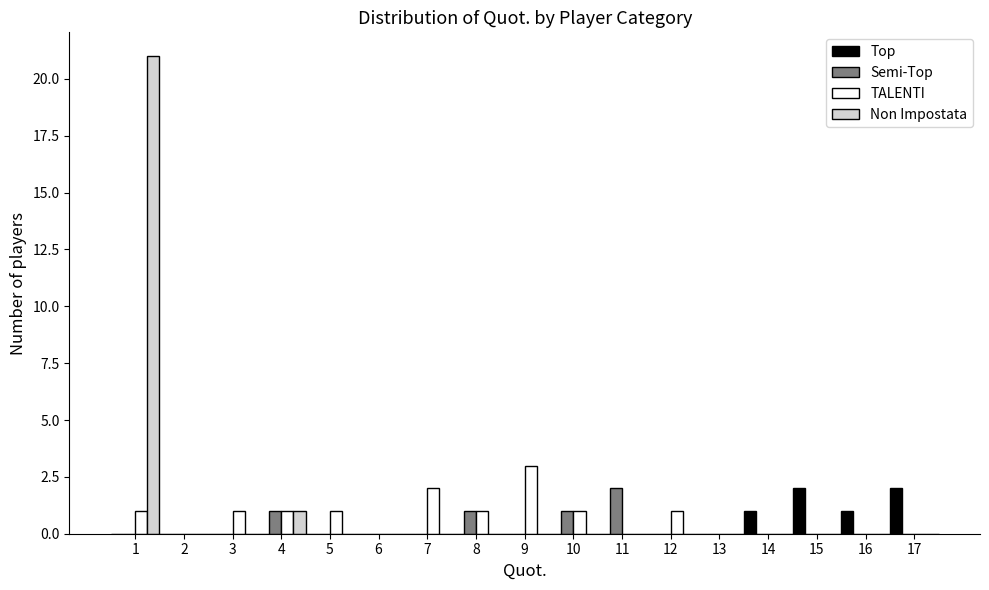

In the Non Impostata series, which range on the x-axis has the tallest bar?

0.5 to 1.5